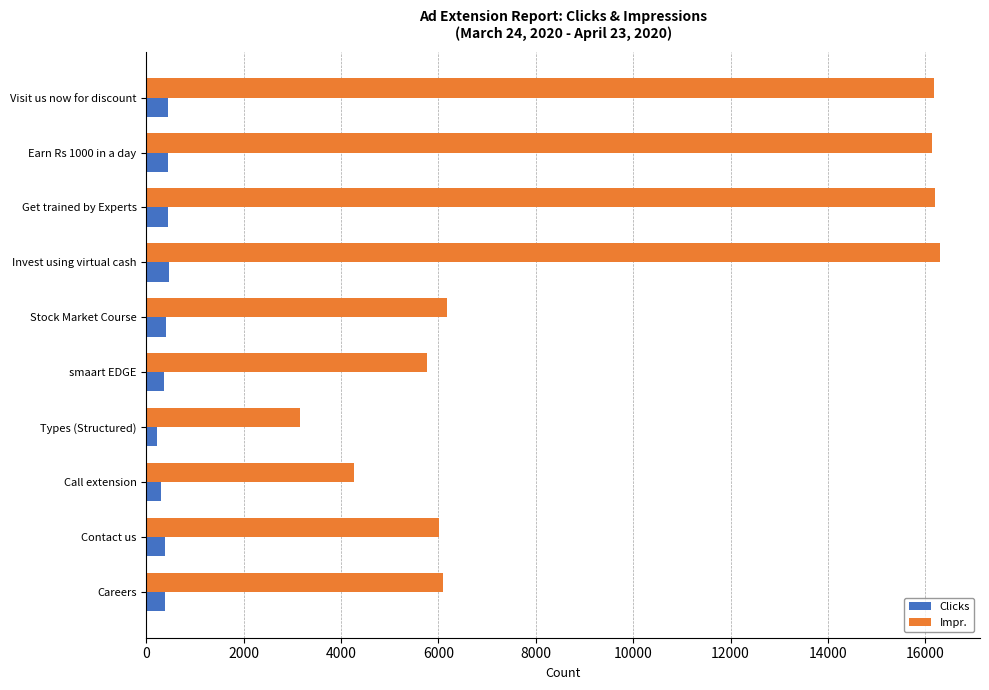

True or false: Impr. has a value of 3154 at Types (Structured).

True